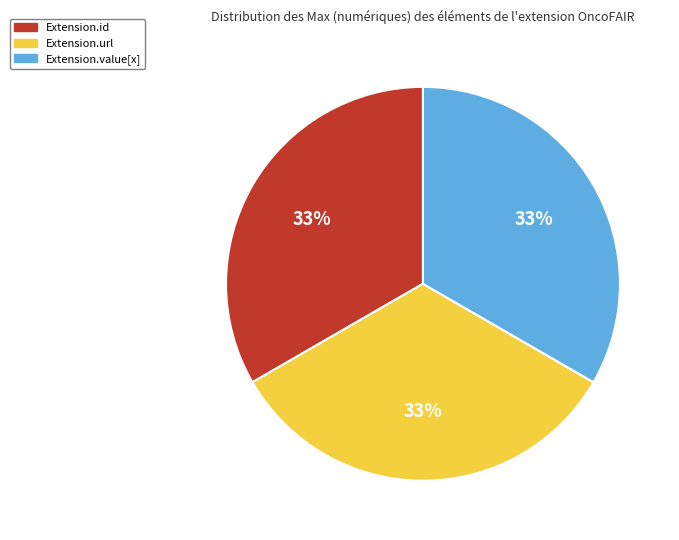

True or false: Extension.value[x] accounts for 21% of the total.

False